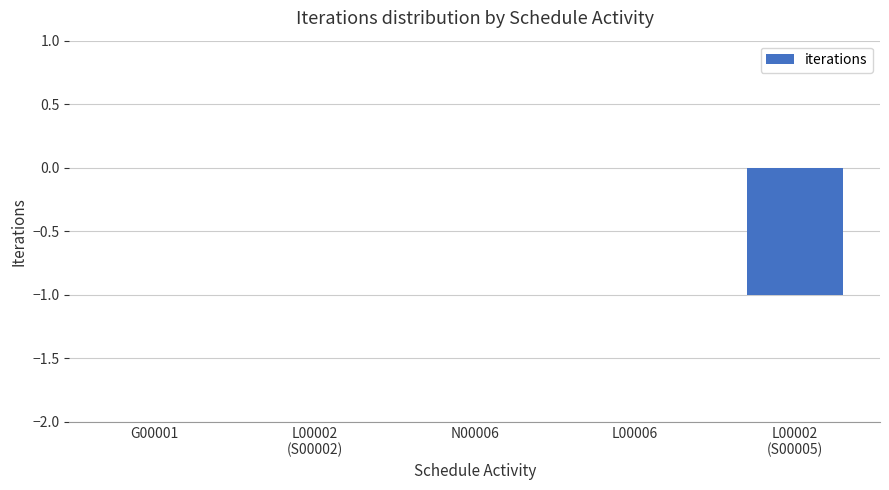

The chart shows a value of -1 at L00002
(S00005). True or false?

True